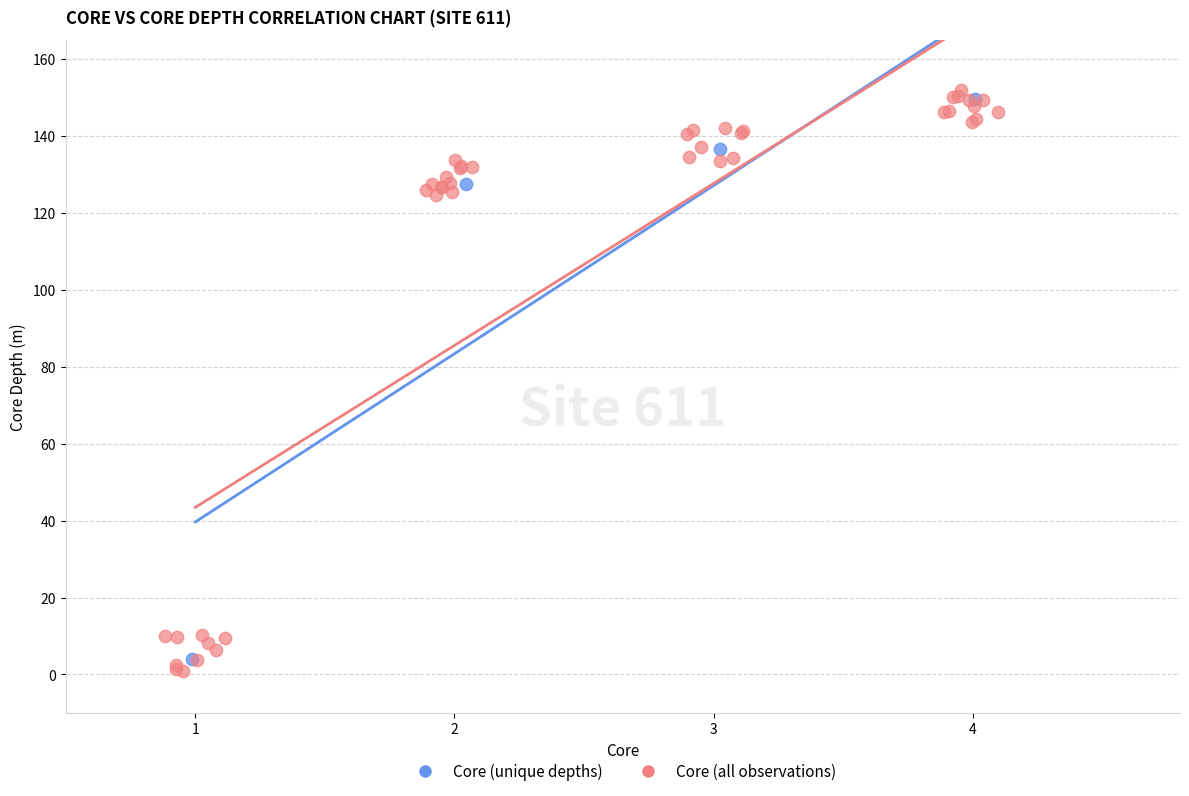

What are all the series names shown in the legend?

Core (unique depths), Core (all observations)